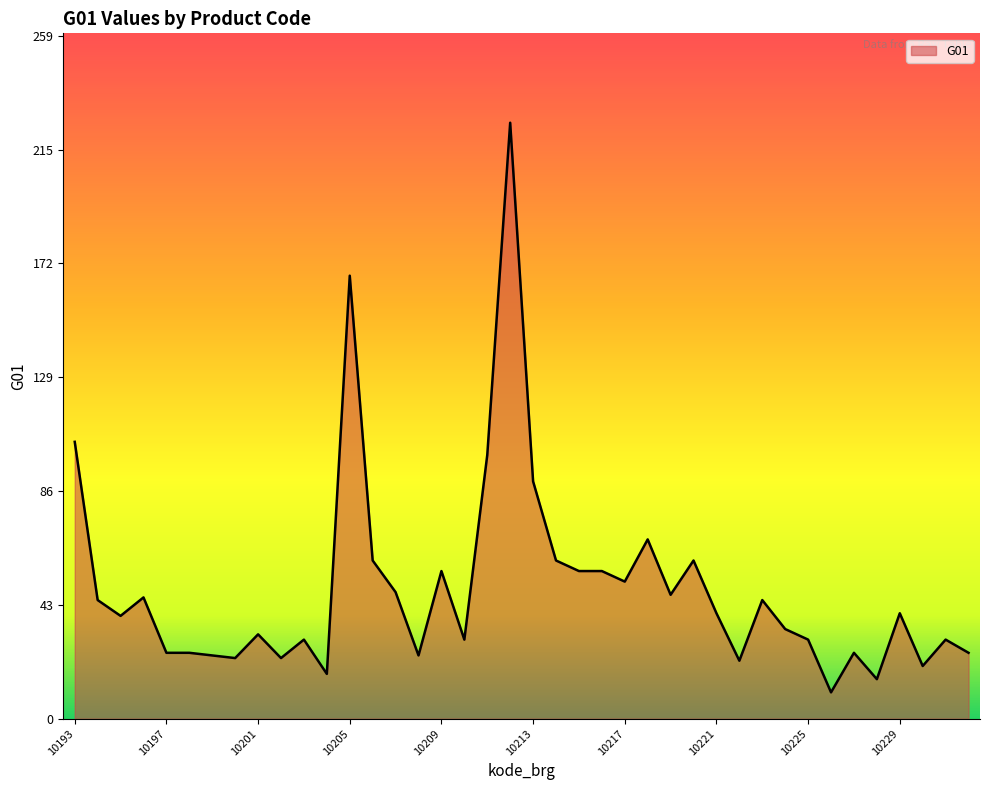

What is the difference between the maximum and minimum values?

216